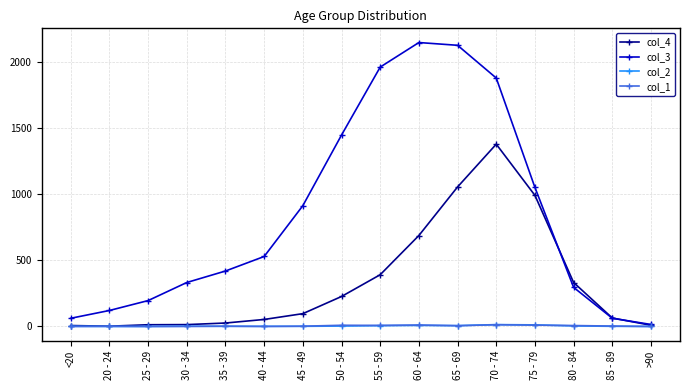

Count the number of data series in this chart.

4